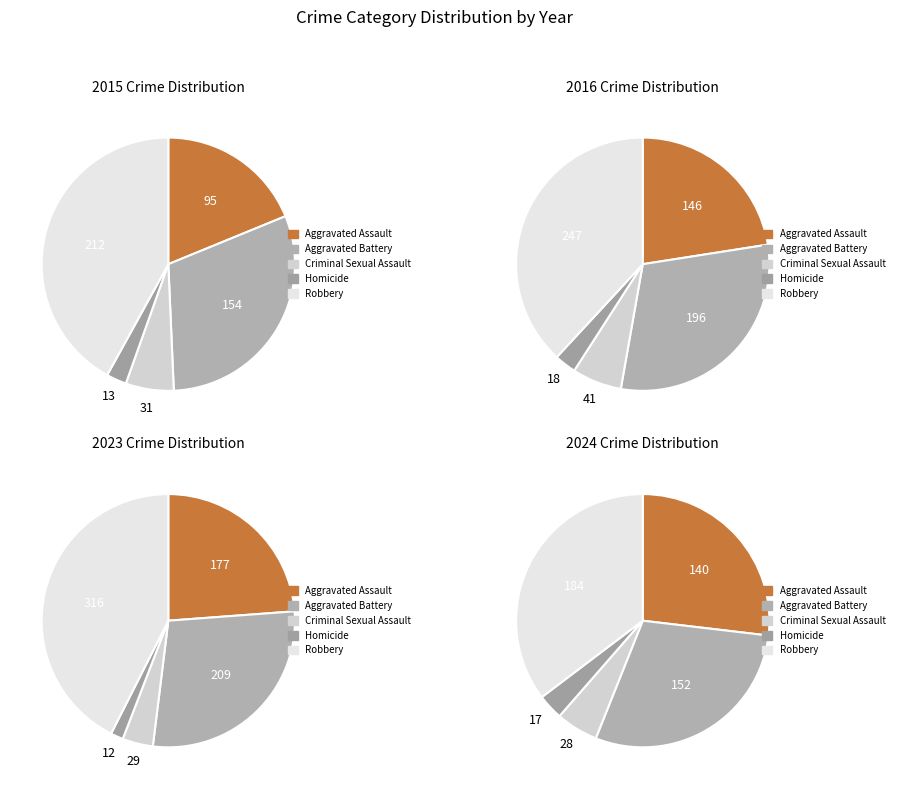

Is it true that 2018 is 24% of the pie?

False